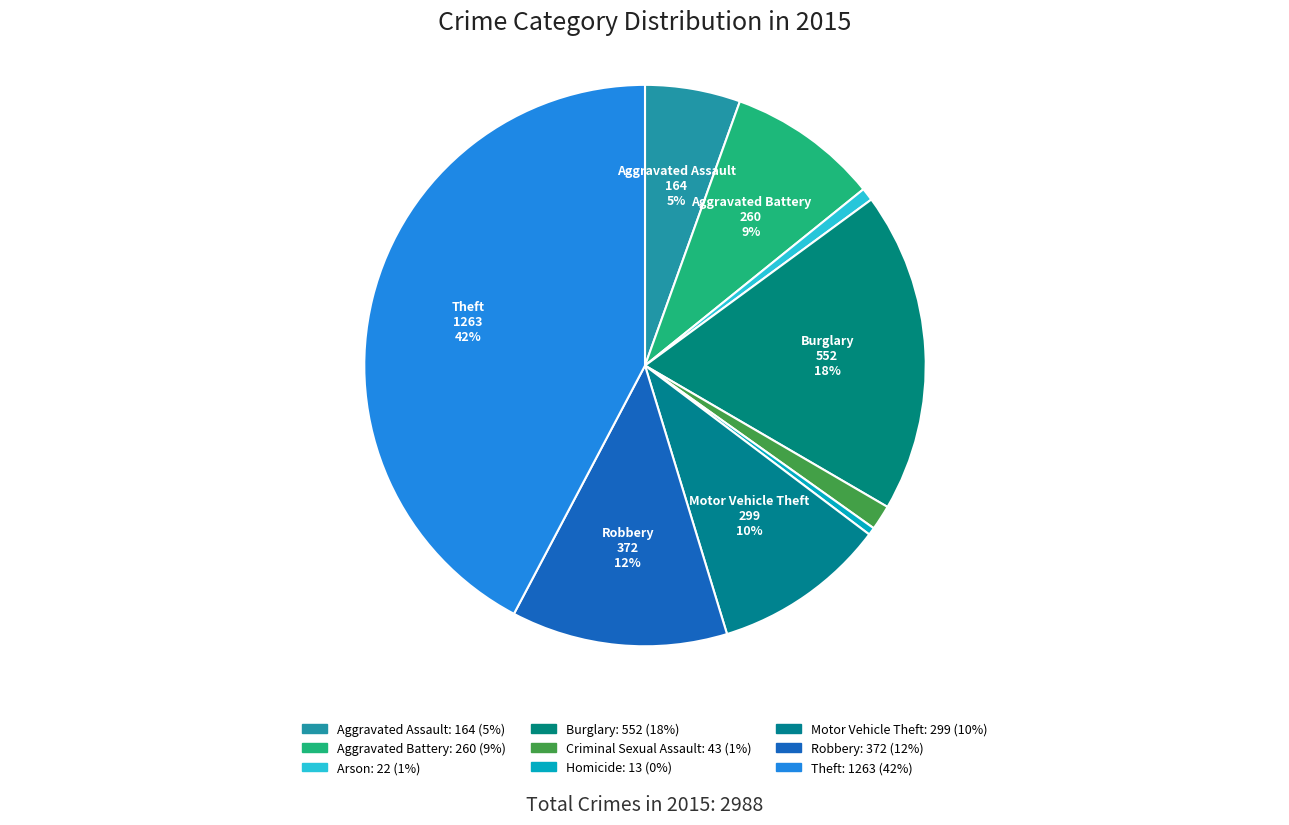

To the nearest percent, what is the combined percentage of Theft and Burglary?

61%